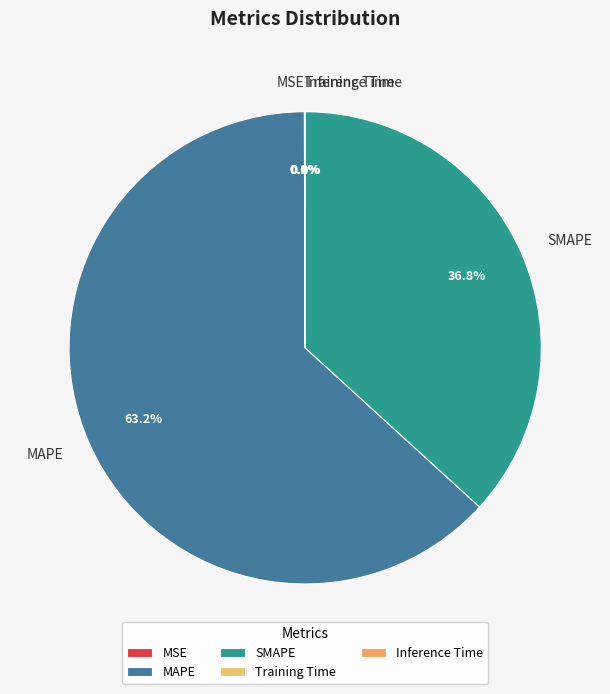

The SMAPE slice represents 37% of the pie. True or false?

True